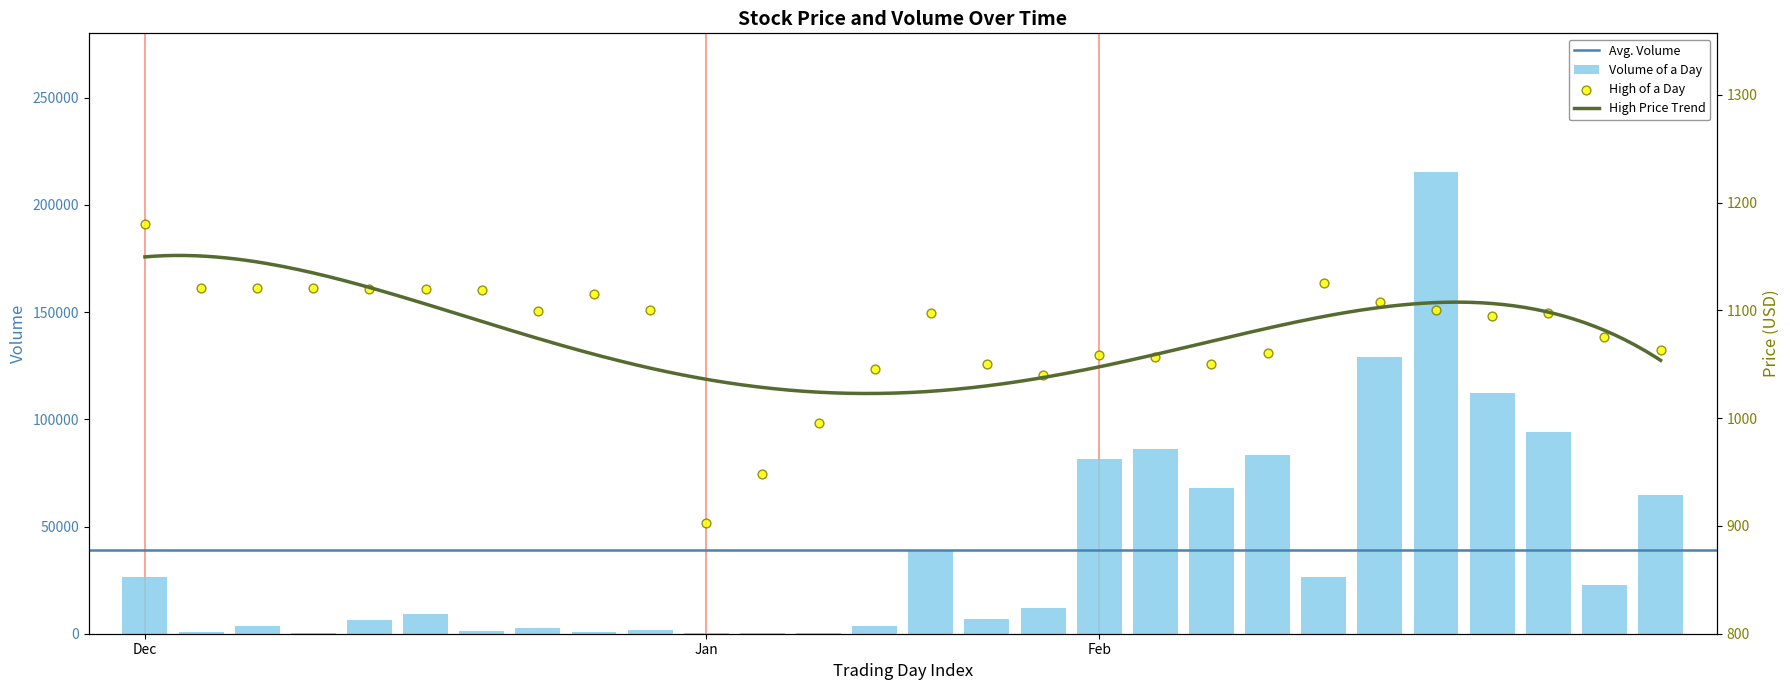

Is the value of High at 2019-01-04 greater than the value of Volume at 2019-01-01?

No